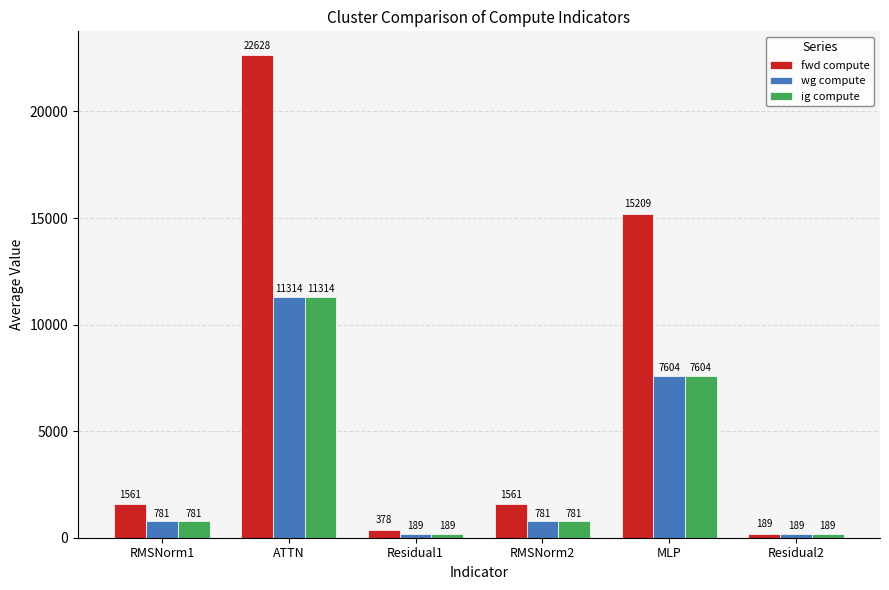

What is the total value across all series at ATTN?

45255.8